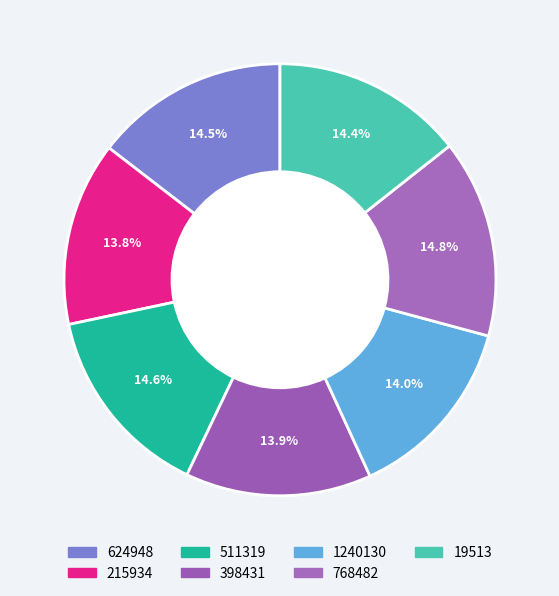

How many segments does this pie chart have?

7